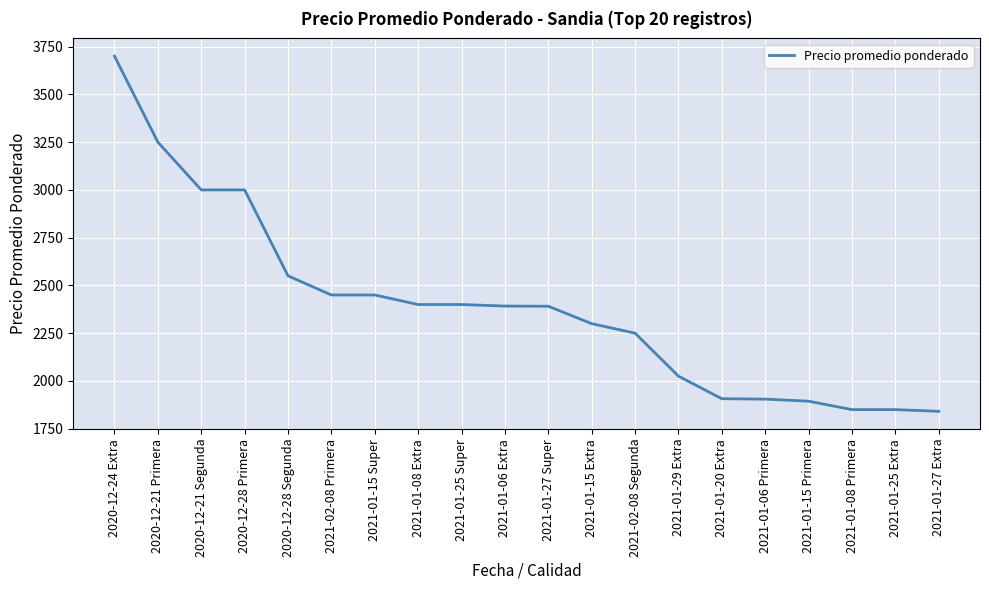

What is the maximum value shown in the chart?

3700